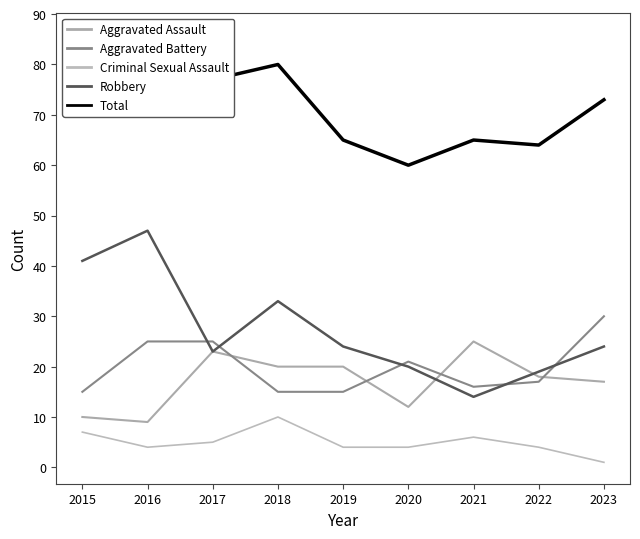

What is the difference between the highest and lowest values at 2016?

82